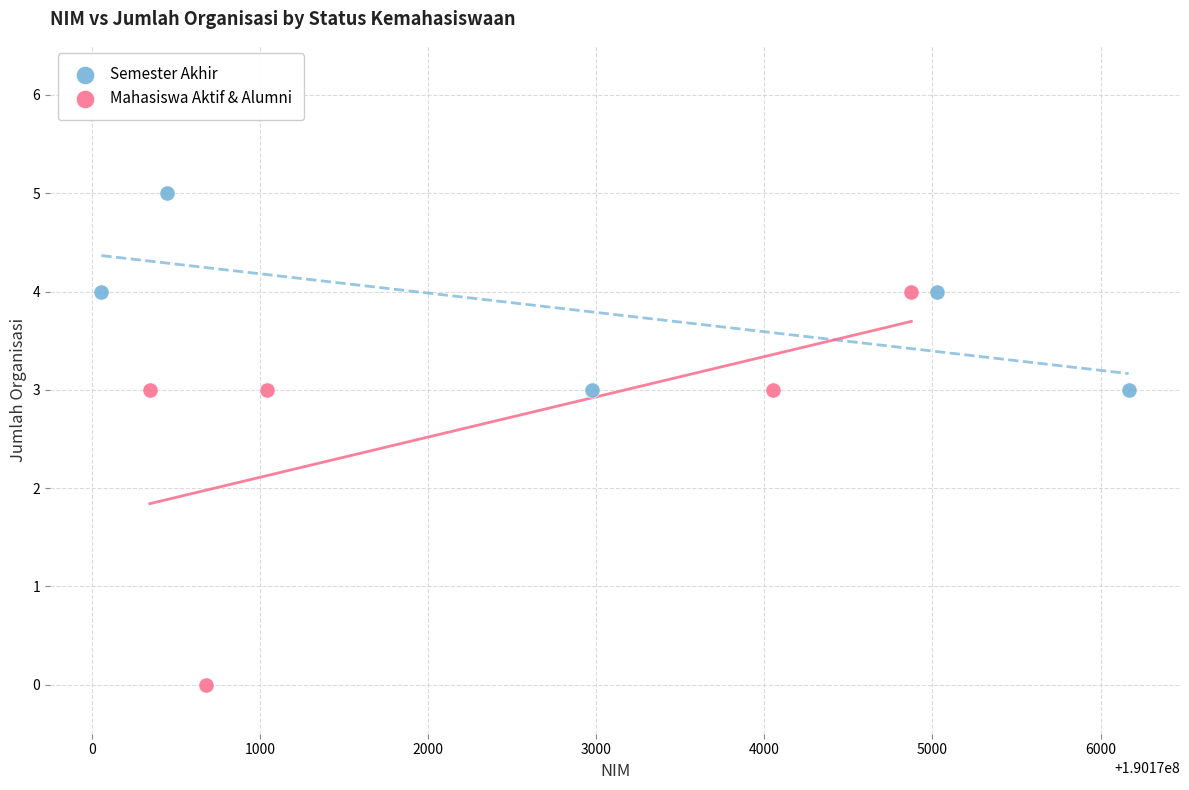

What are all the series names shown in the legend?

Semester Akhir, Mahasiswa Aktif & Alumni